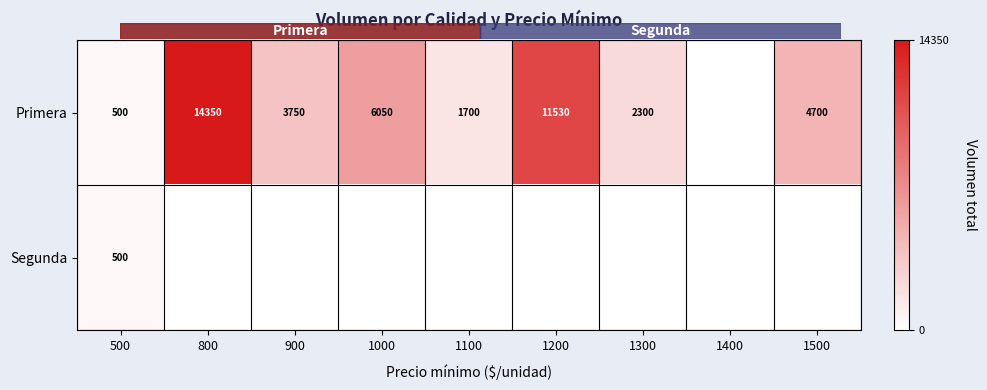

Is the value of Primera at 1300 greater than the value of Segunda at 500?

Yes